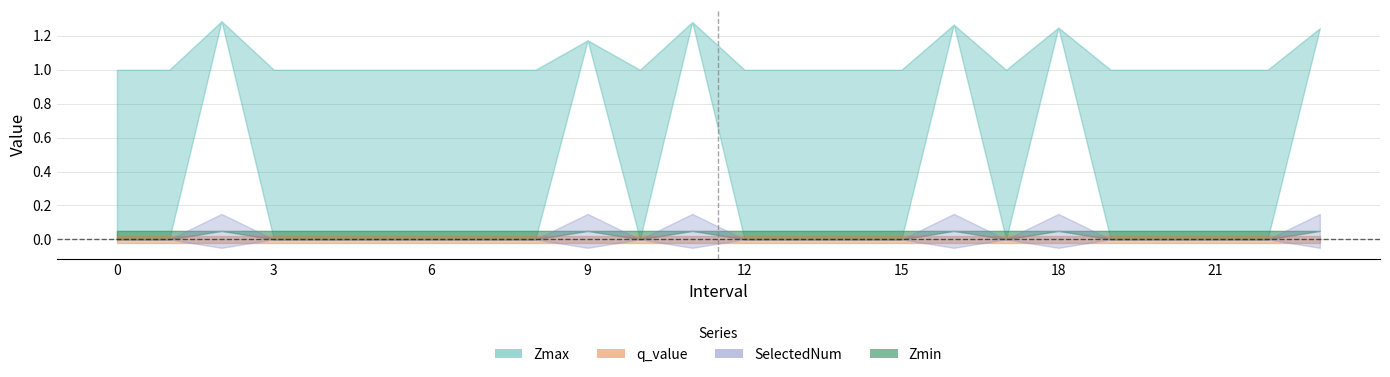

At how many categories does at least one series exceed 0?

24